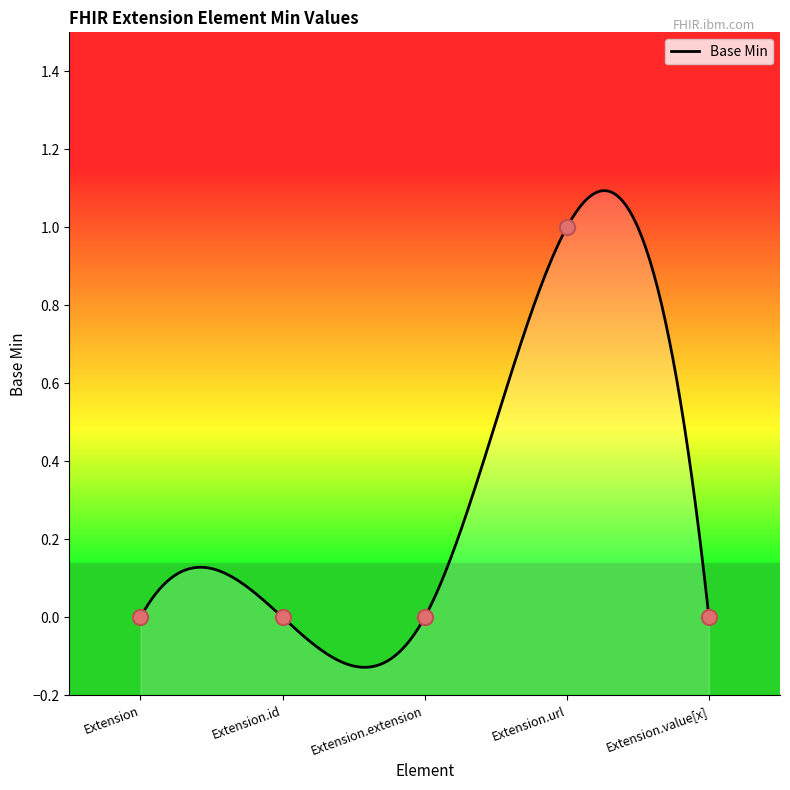

Which has a higher value, Extension.id or Extension.extension?

Extension.id